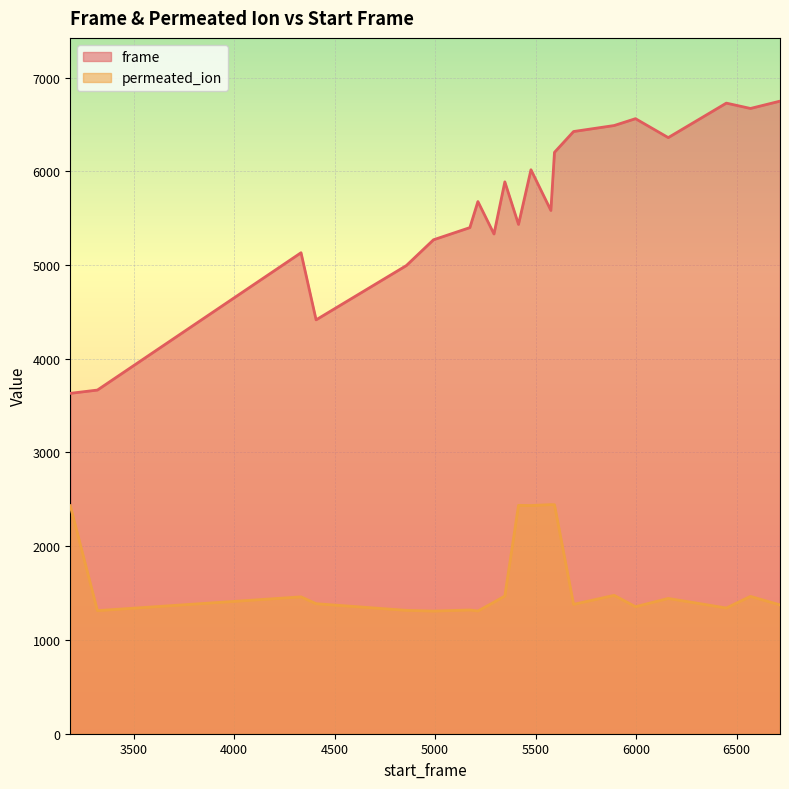

True or false: frame and permeated_ion cross at least once.

False